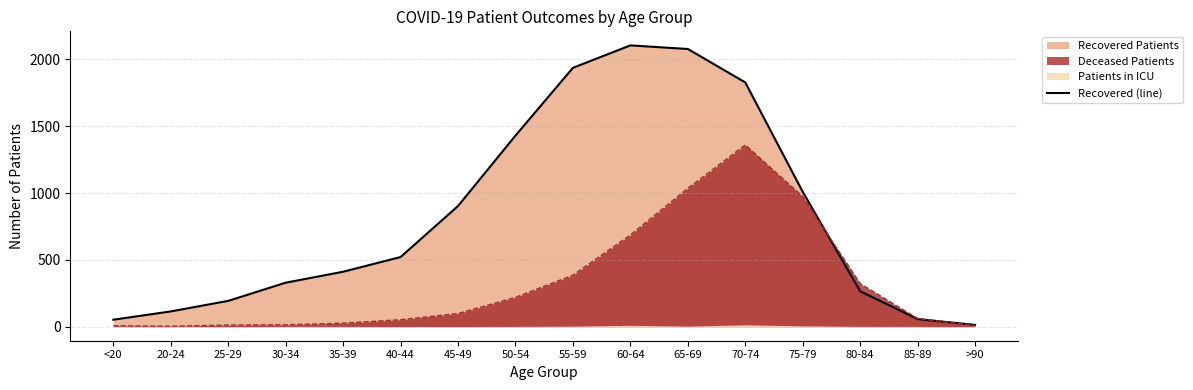

True or false: there are more than 2 points higher than both neighbors.

False